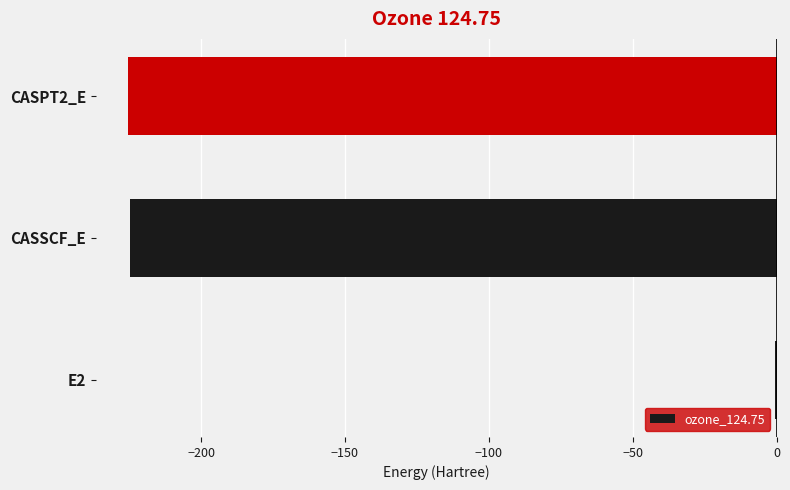

What is the sum of all values?

-450.6